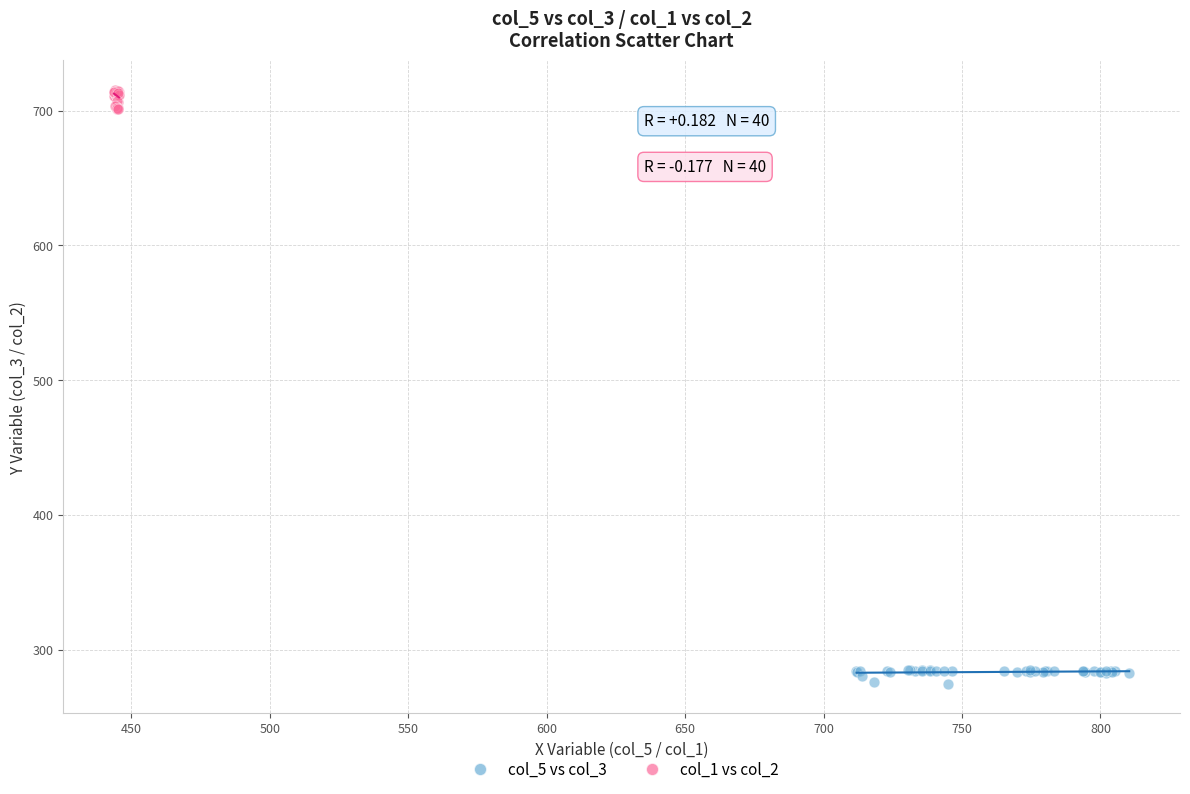

What are all the series names shown in the legend?

col_5 vs col_3, col_1 vs col_2